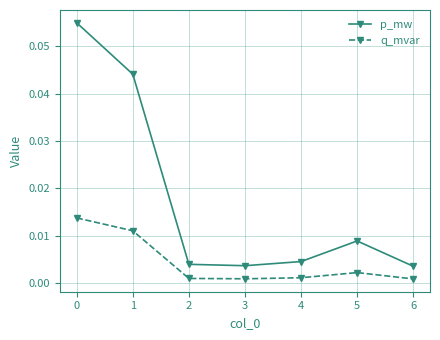

Rank the series by their average value, from highest to lowest.

p_mw, q_mvar